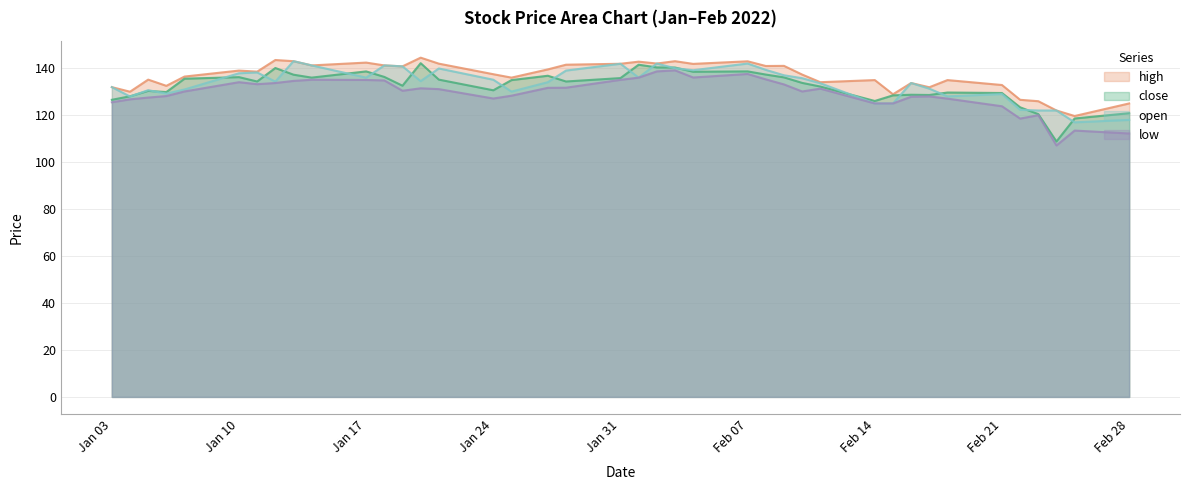

What is the total value across all series at 2022-01-07?

533.0